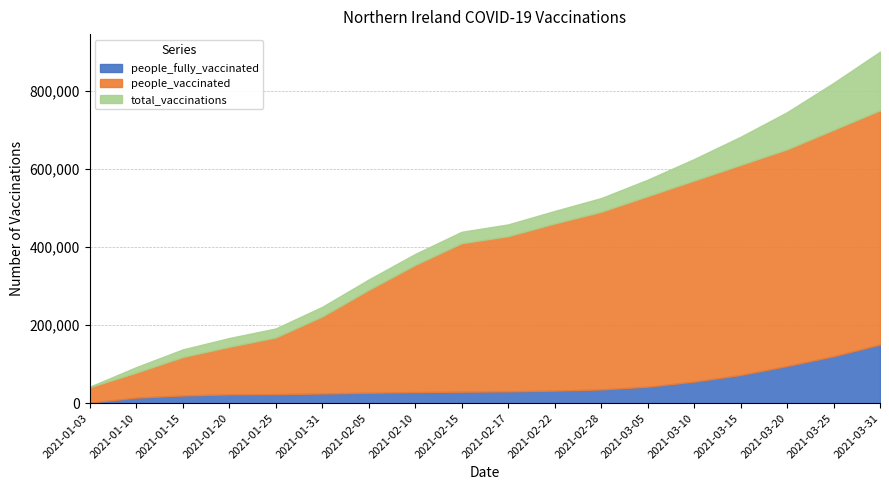

What position from the right is 2021-02-15?

10